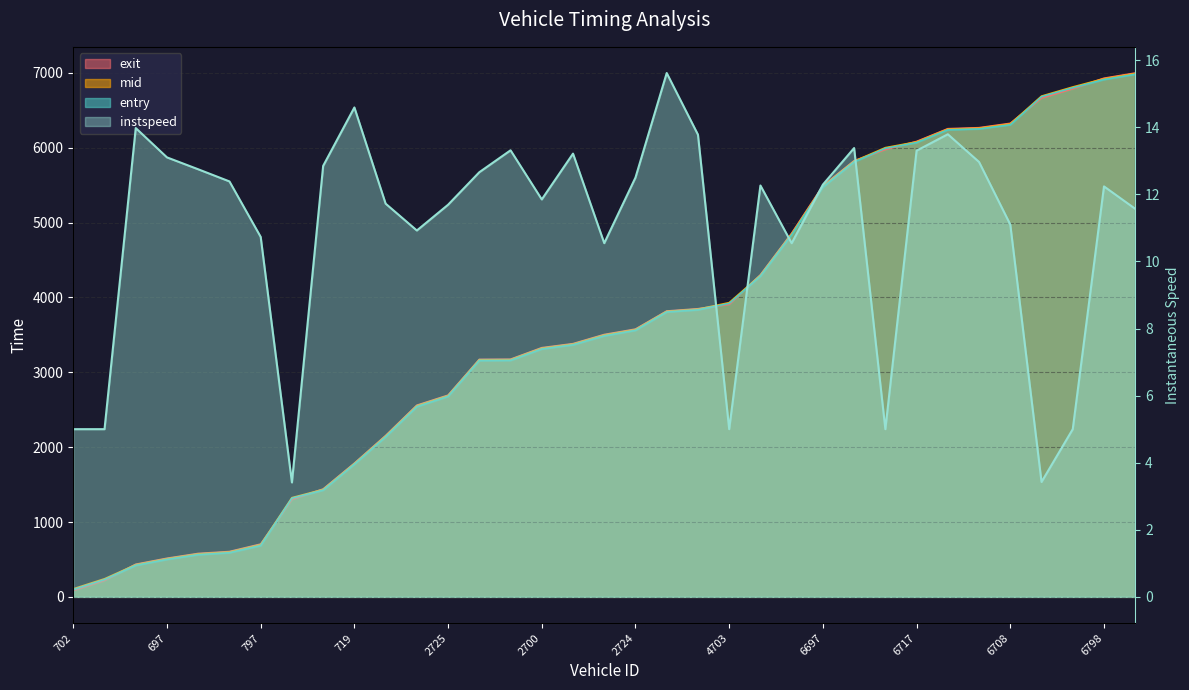

True or false: mid and entry intersect in this chart.

False